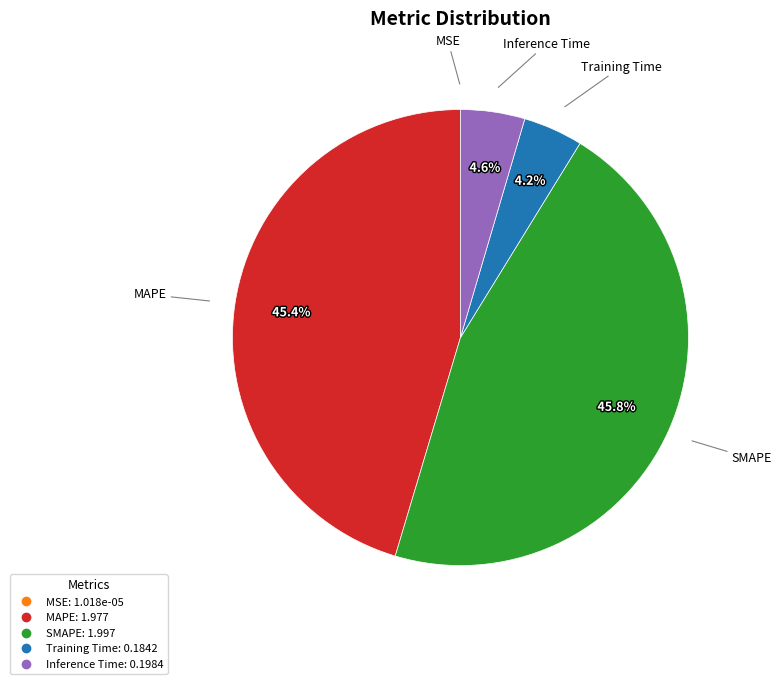

What percentage is the Training Time slice, to the nearest percent?

4%